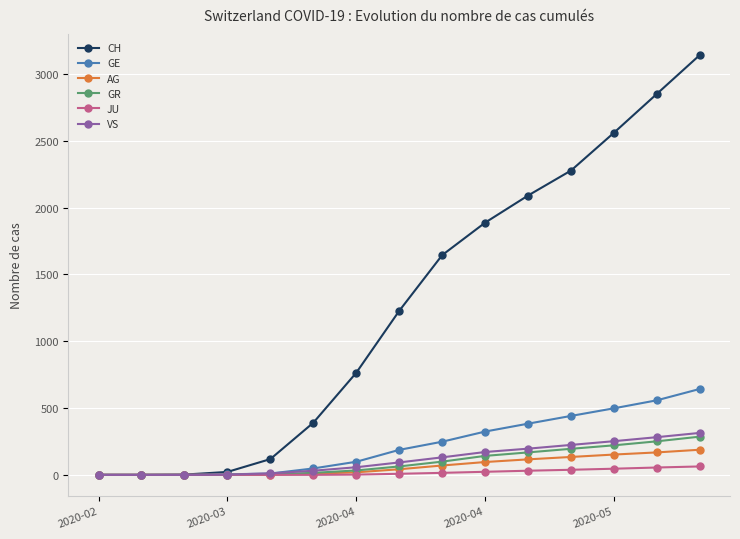

Which series has the largest range (max minus min)?

CH